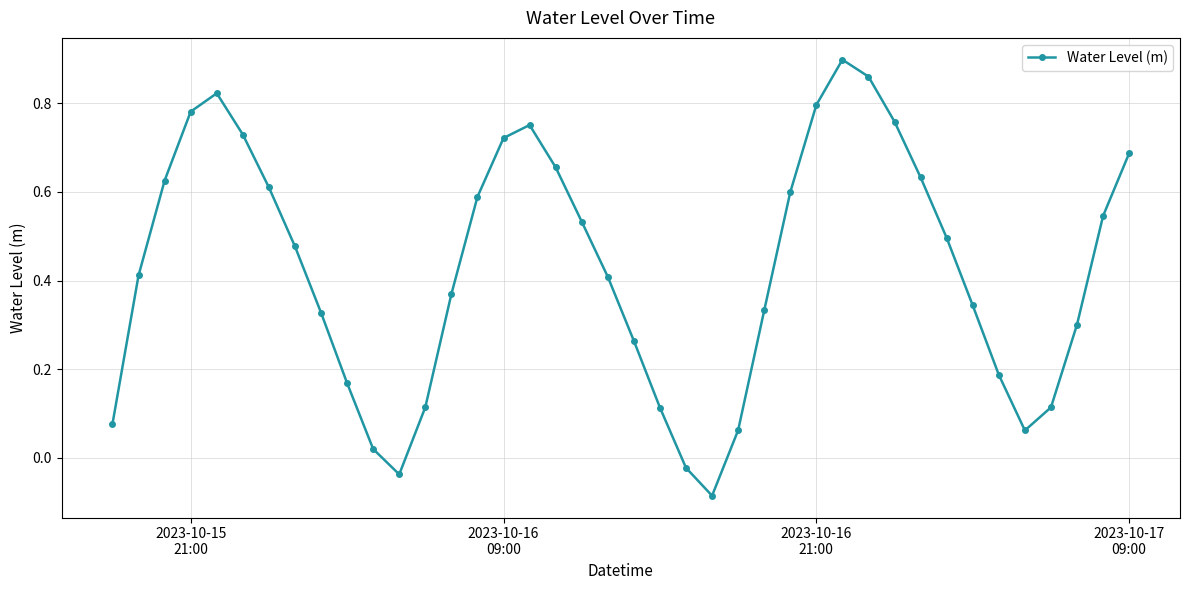

How many points are lower than both their immediate neighbors (excluding endpoints)?

3